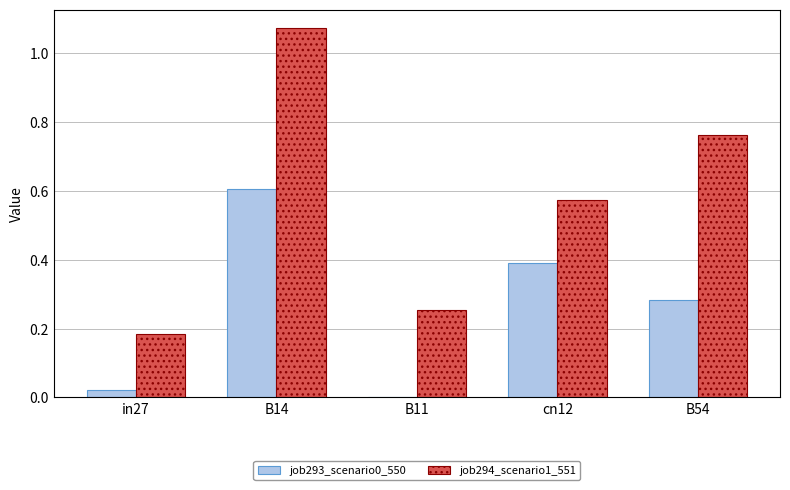

The value of job293_scenario0_550 at B11 is -0.2. True or false?

False